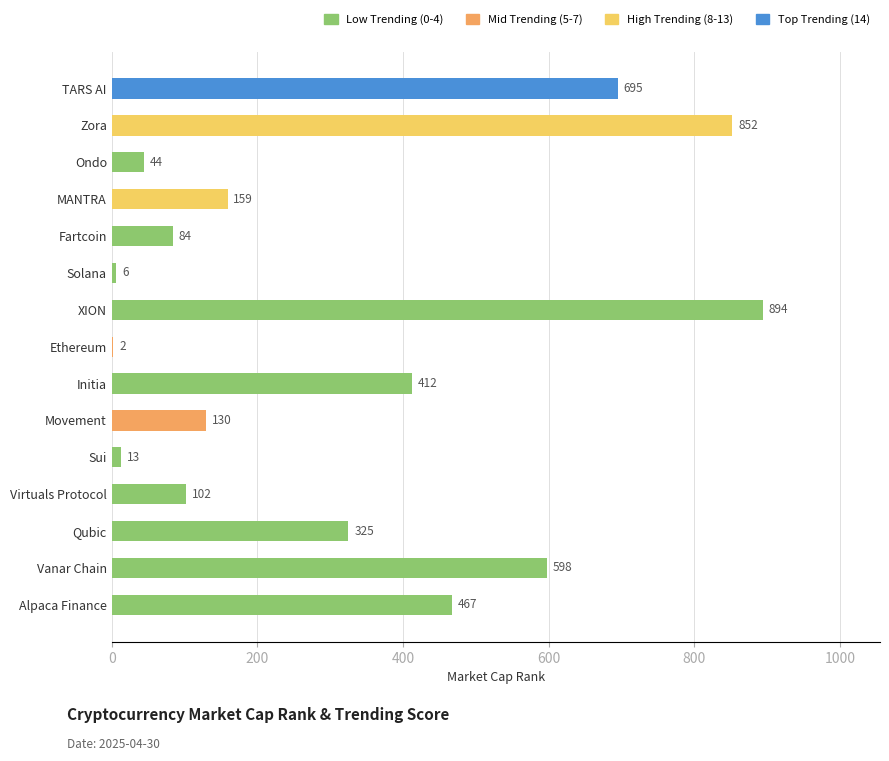

Which label corresponds to the largest value in the chart?

XION